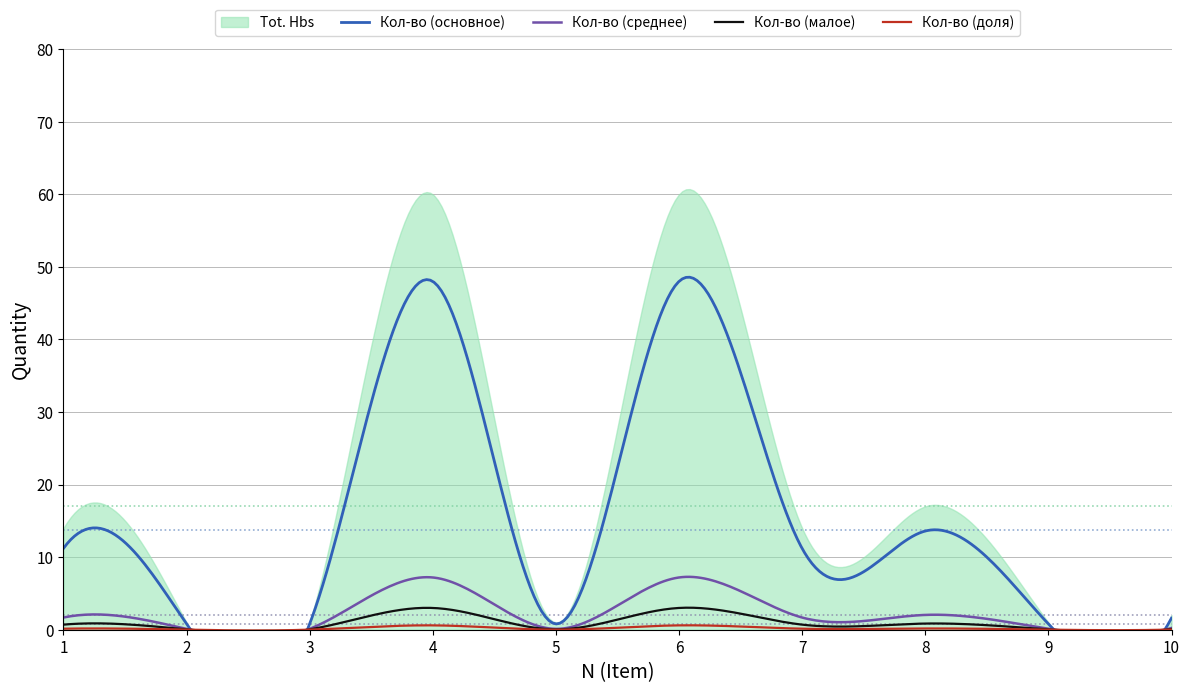

Does the chart display data point markers on the line(s)?

No